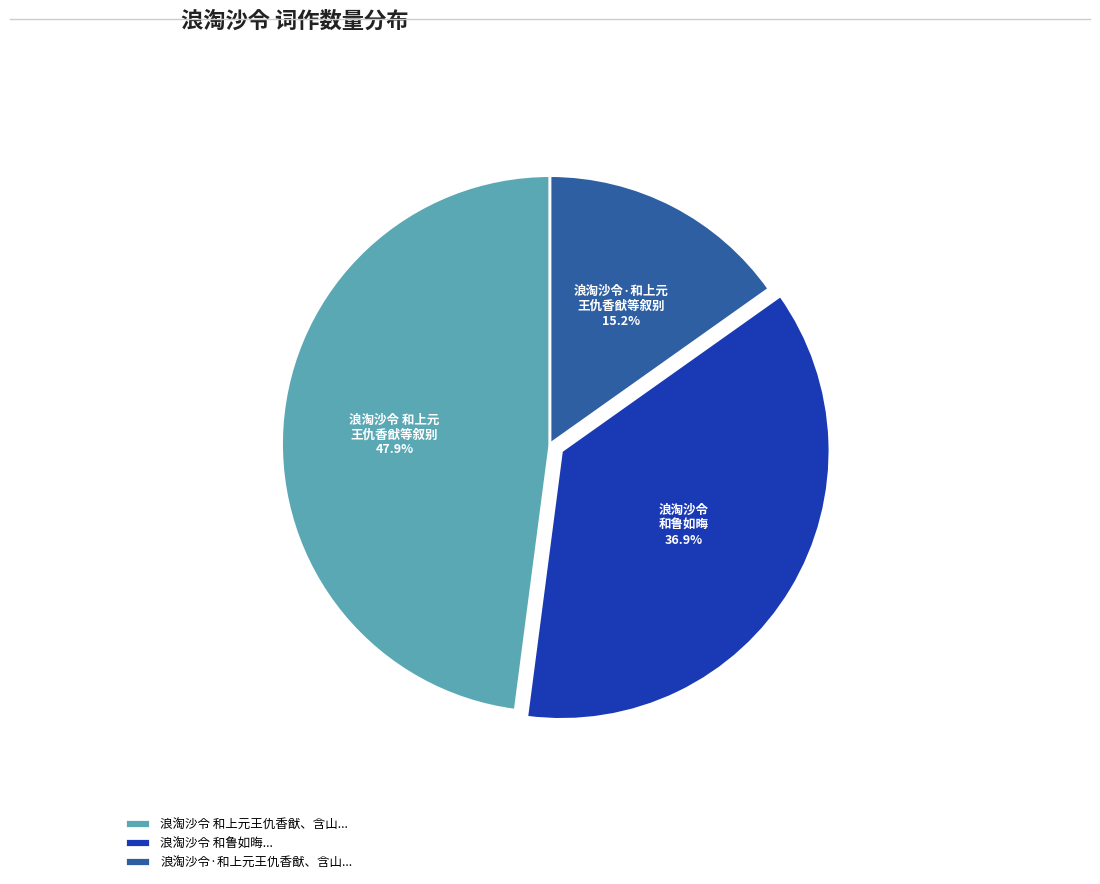

To the nearest percent, what is the average slice percentage?

33%